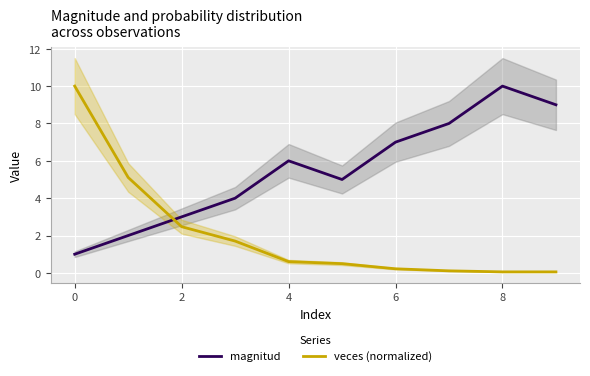

Is the value of veces (normalized) at 0 greater than the value of magnitud at 0?

Yes